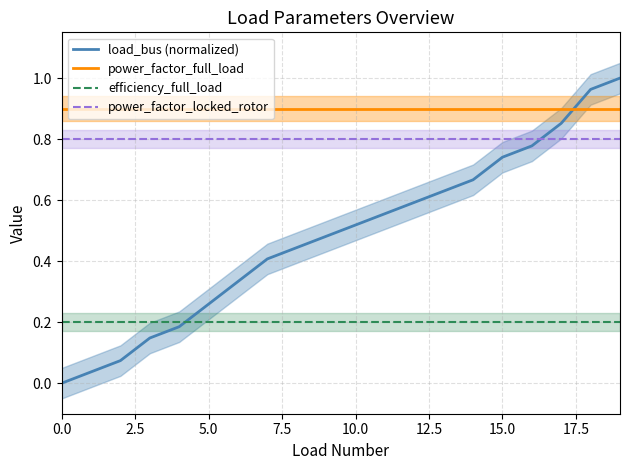

True or false: power_factor_full_load and efficiency_full_load cross at least once.

False